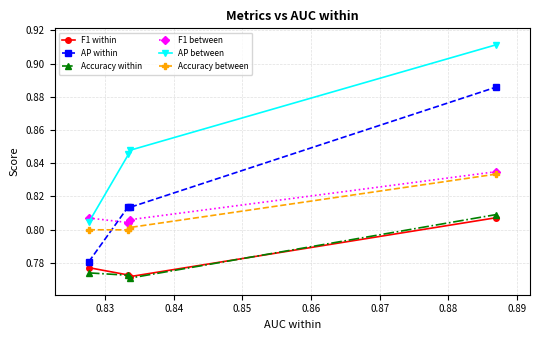

Which series has the largest total across all categories?

AP between